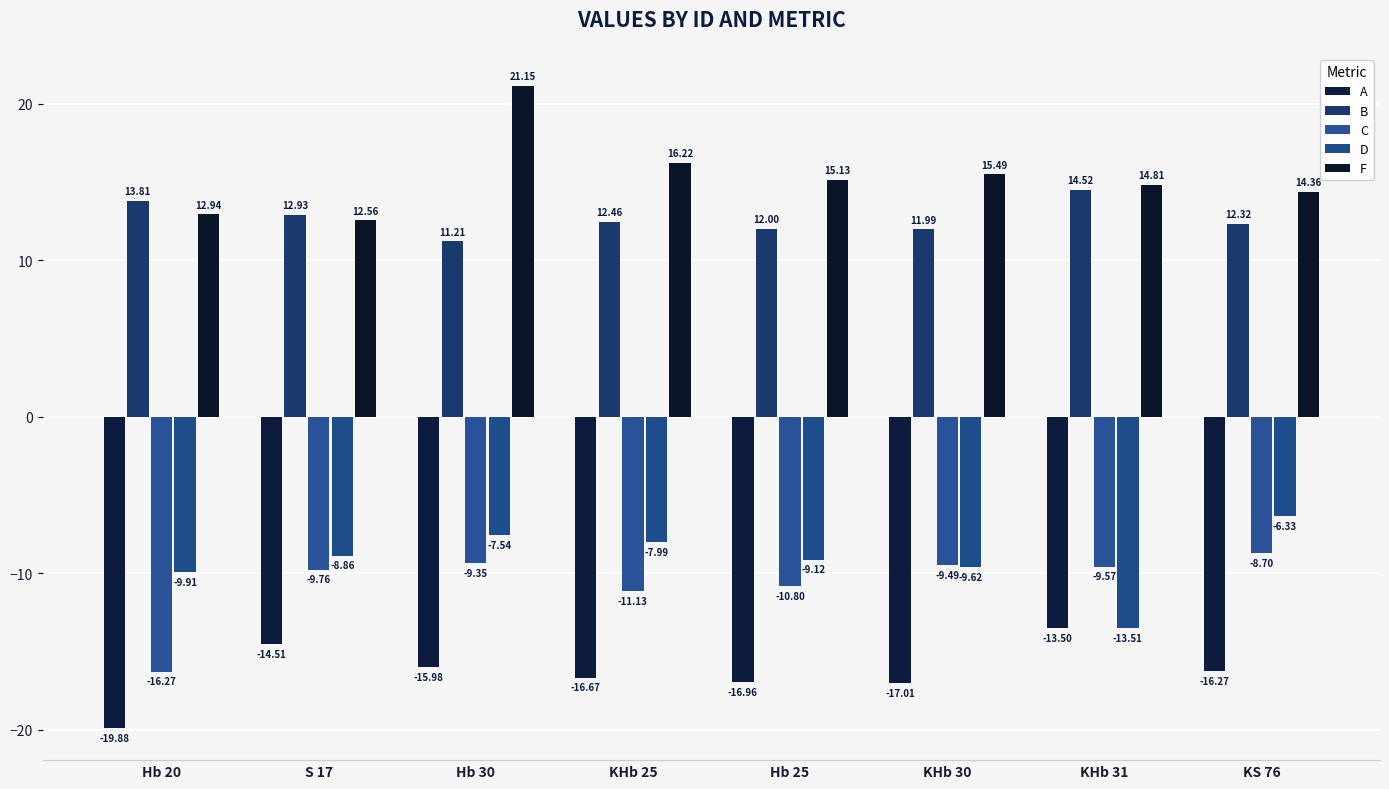

What is the difference between the F values at KHb 25 and S 17?

3.7